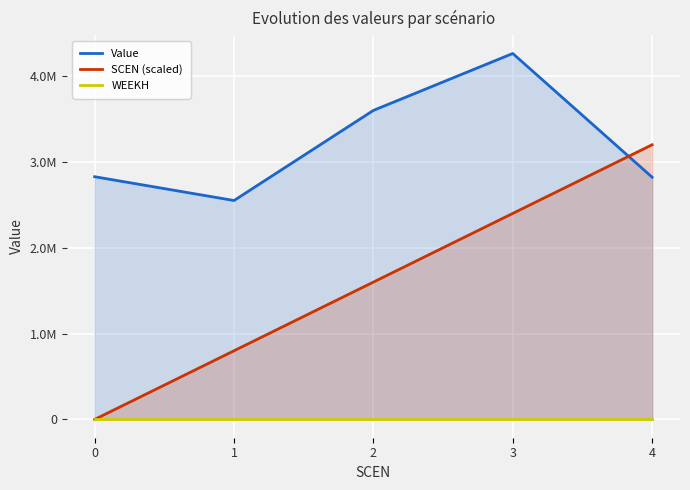

How many interior local valleys does the Value series have?

1